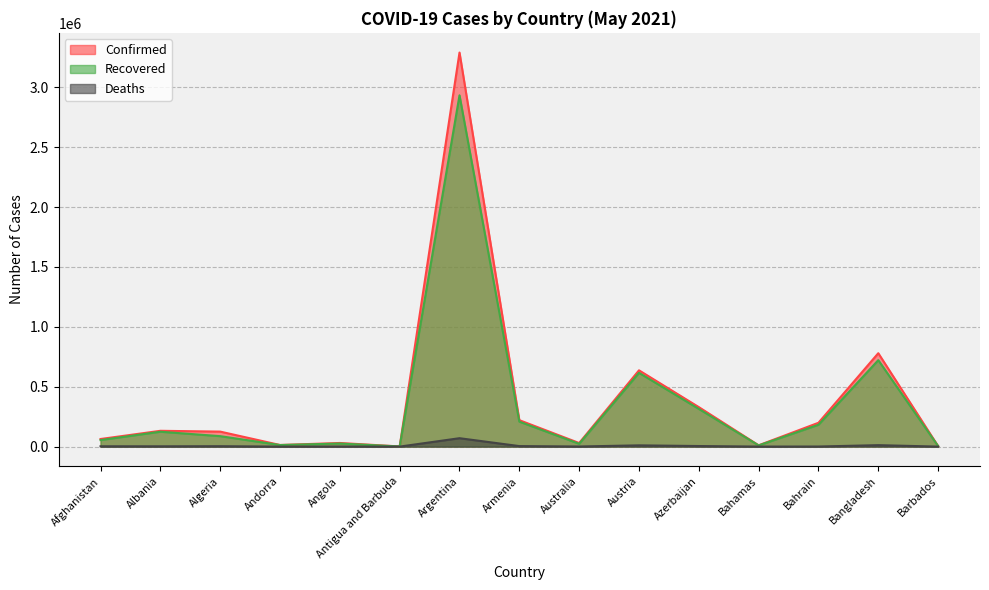

What is the difference between the second highest and second lowest values in the Recovered series?

718119